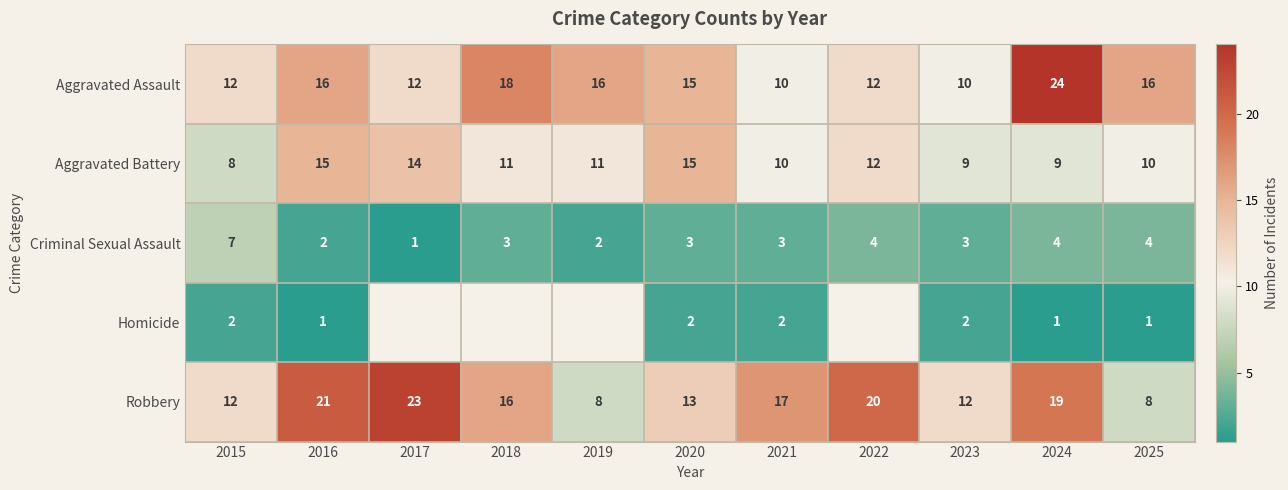

What is the difference between the maximum and minimum values in the Robbery series?

15